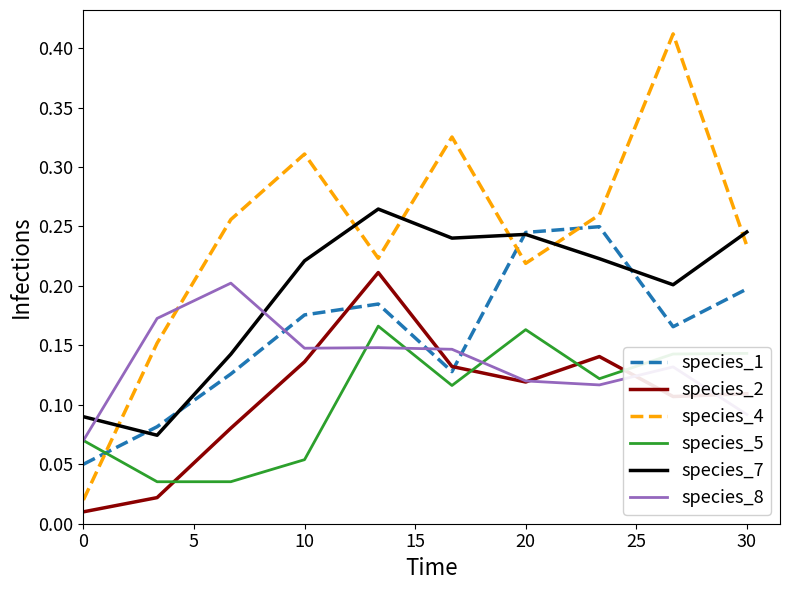

Which series has the widest spread of values?

species_4